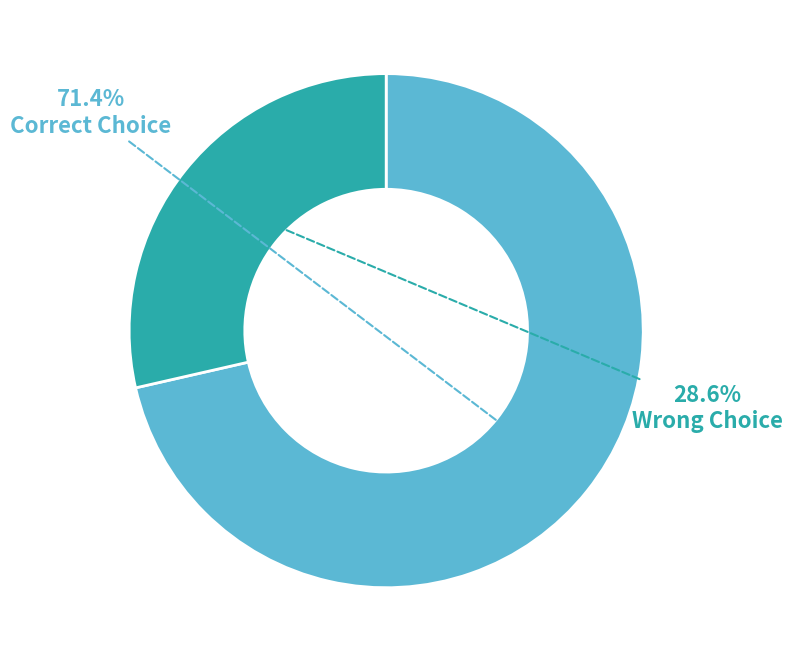

What is the smallest slice in the pie chart?

Wrong Choice